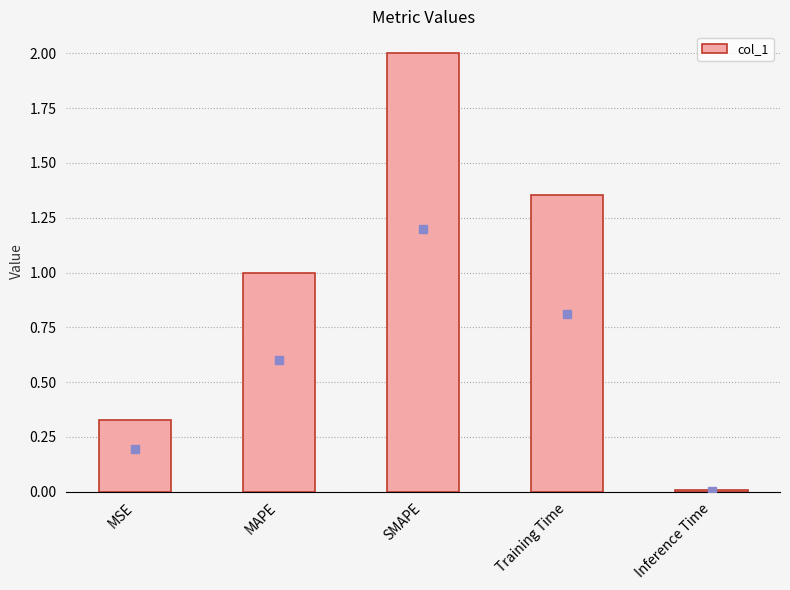

Are the bars horizontal?

No